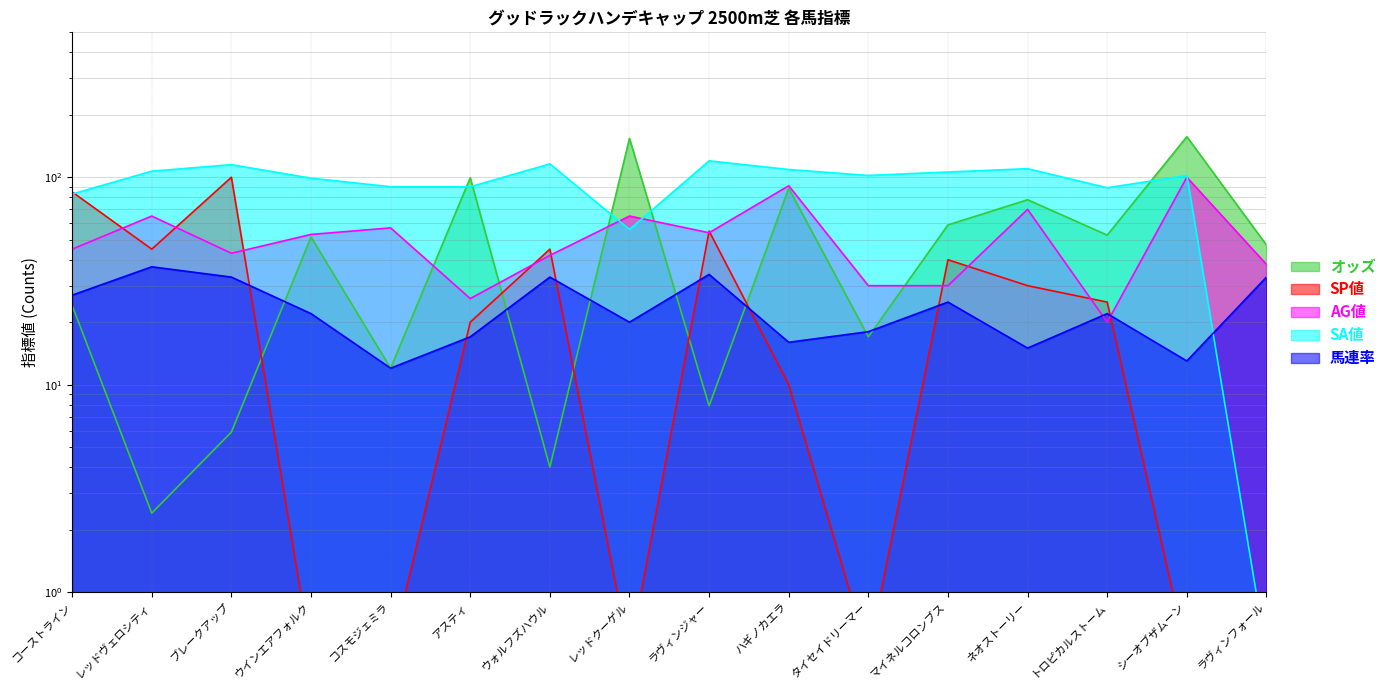

True or false: AG値 has a value of 26.0 at アスティ.

True